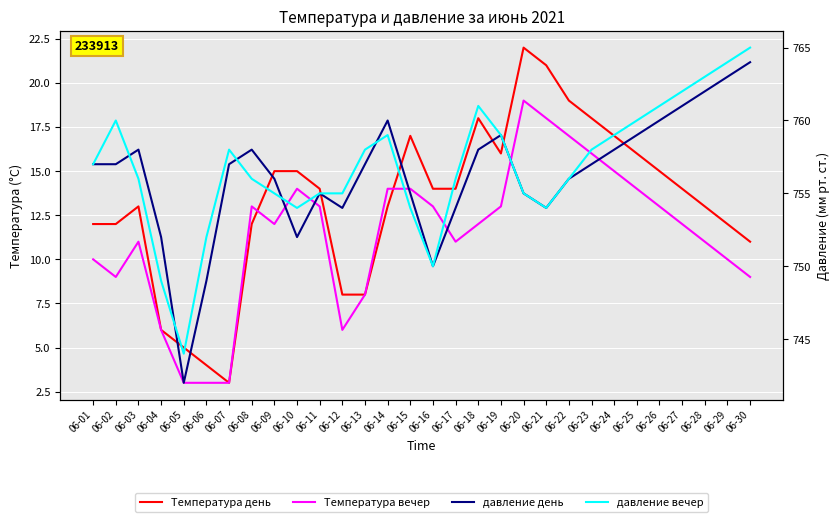

The Температура вечер series shows 12 at 06-18. True or false?

True